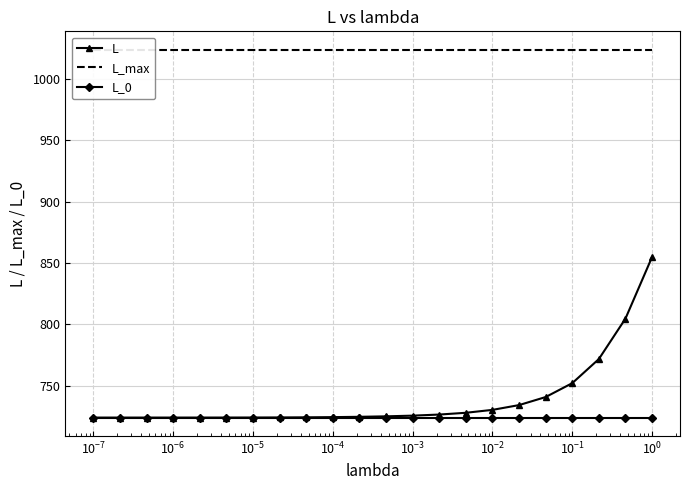

Count the number of categories in the chart.

22